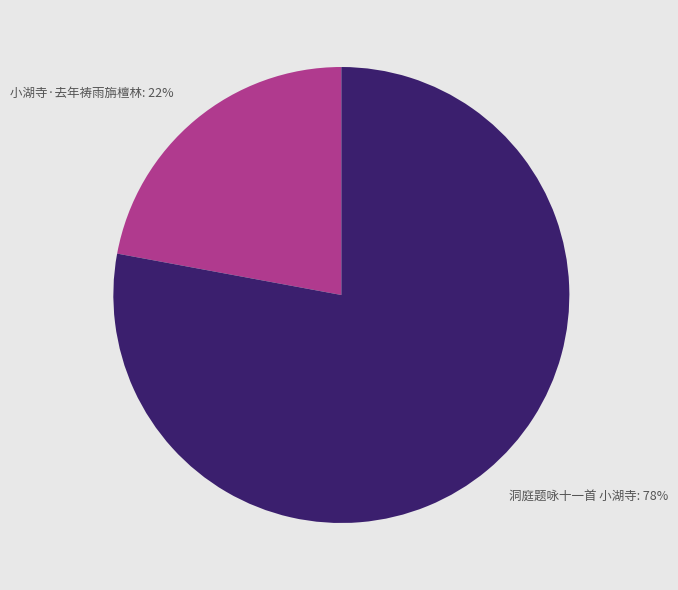

To the nearest percent, what is the average slice percentage?

50%